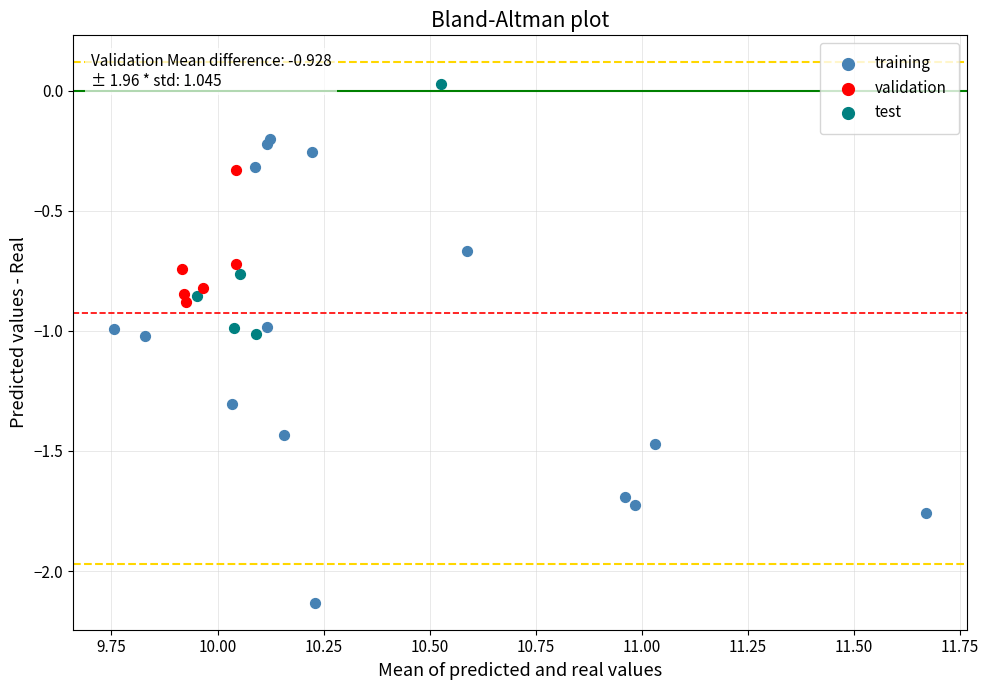

Which series has the widest spread of Y values?

training